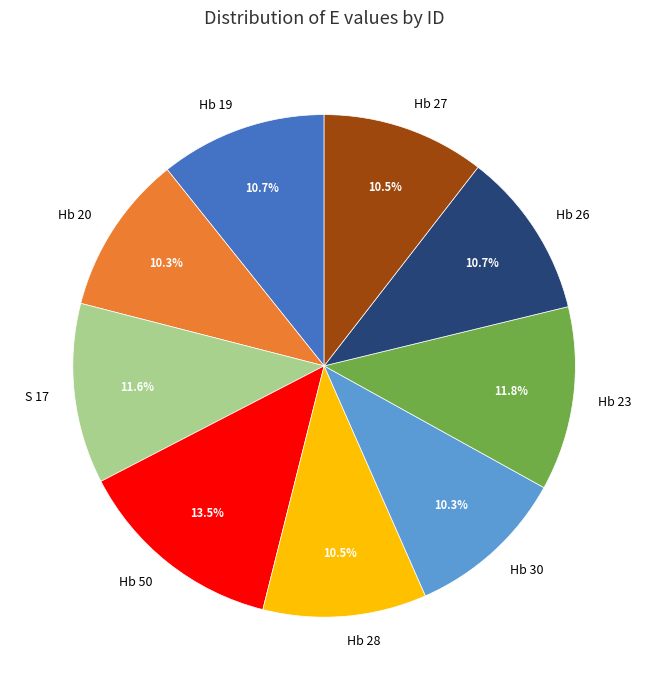

Is the sum of Hb 28 and Hb 19 greater than half?

No